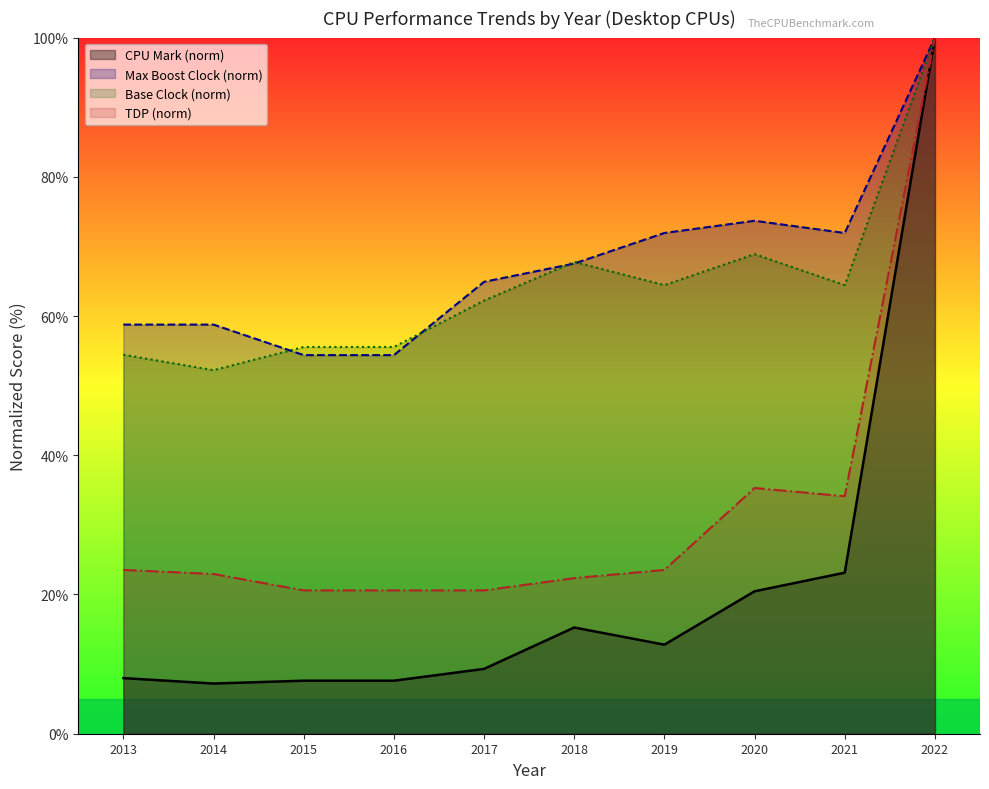

How many intersections are there between Max Boost Clock (norm) line and Base Clock (norm) line?

4